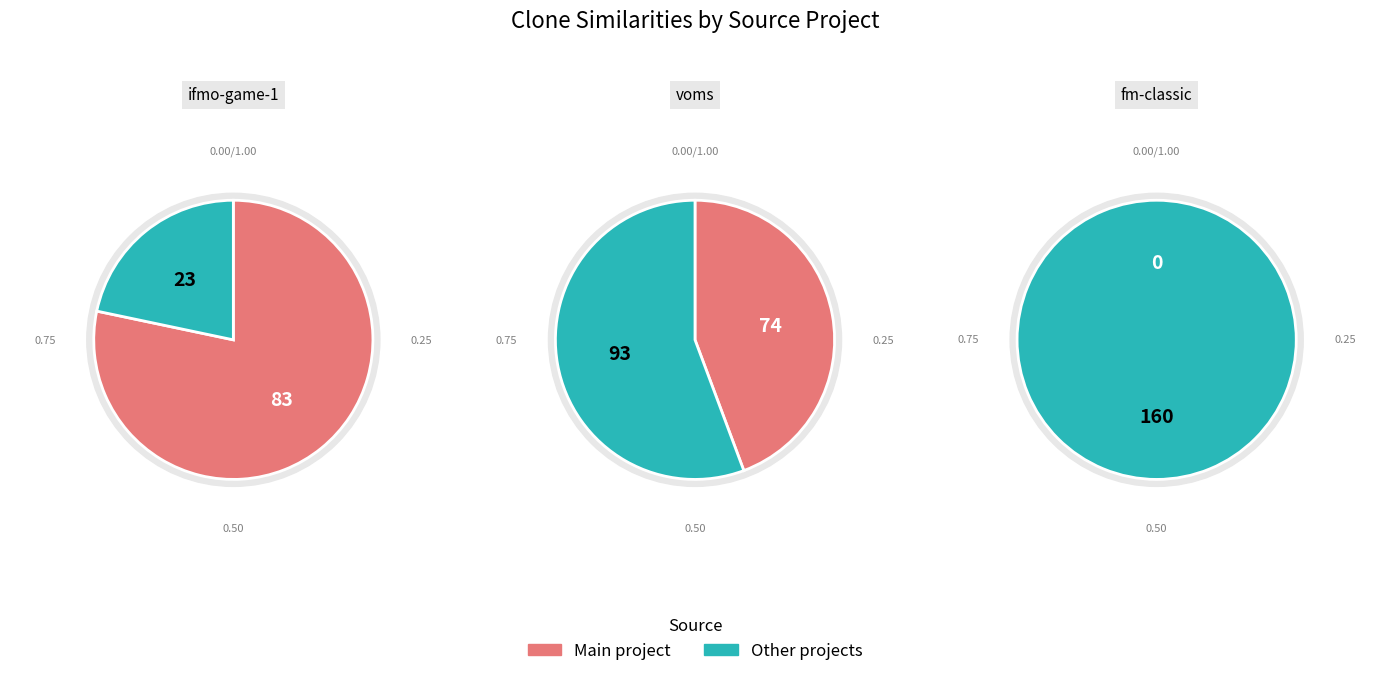

How many slices are in this pie chart?

5